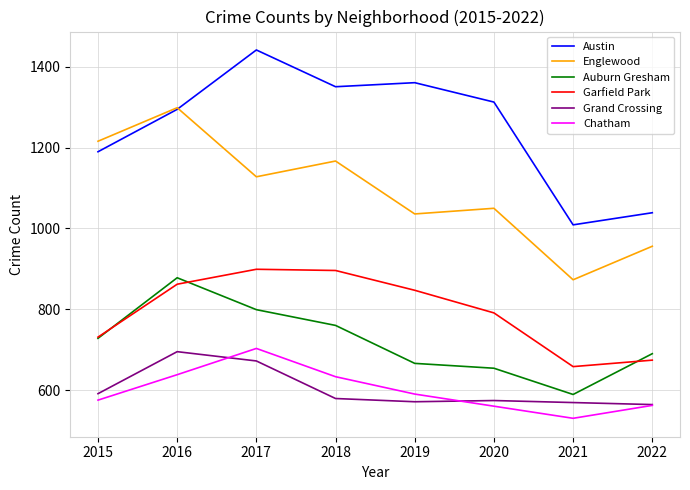

Is it true that Englewood equals 1128 at 2017?

True